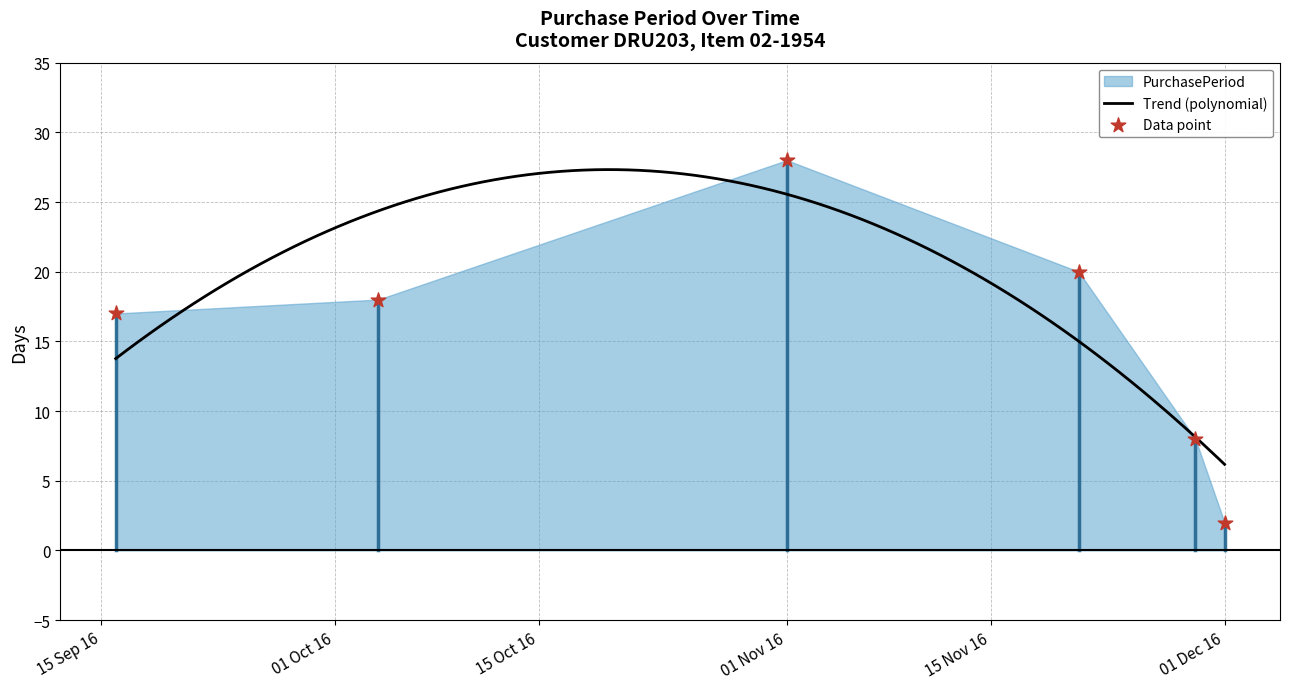

What is the lowest value of the Trend (polynomial) series?

6.2